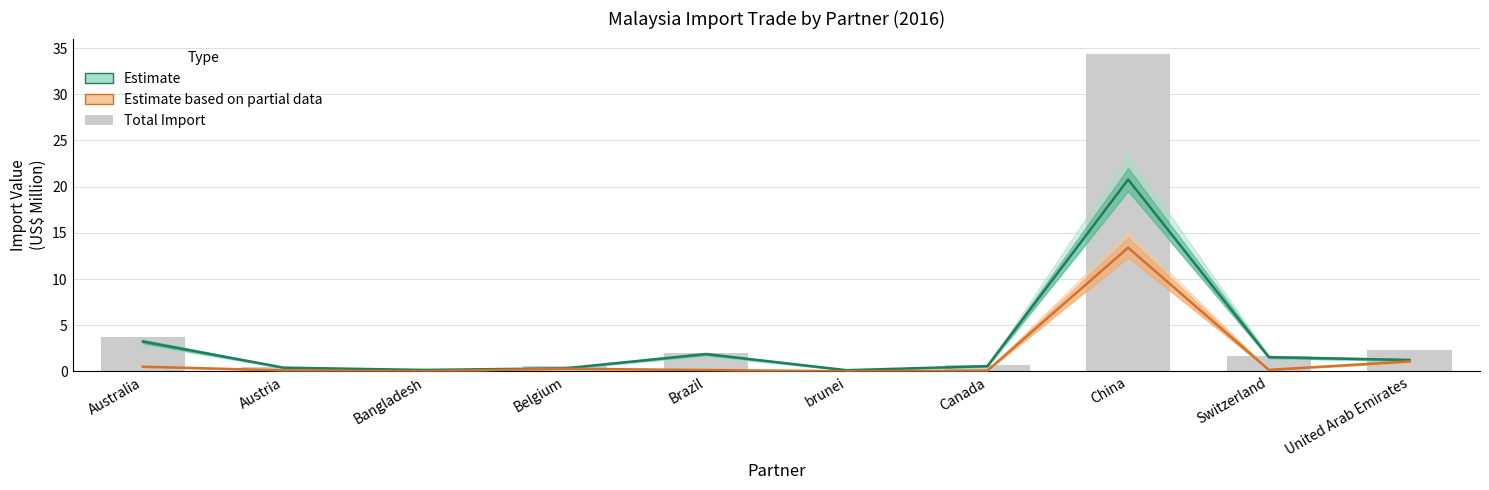

Is the value of Estimate at United Arab Emirates greater than the value of Estimate based on partial data at brunei?

Yes